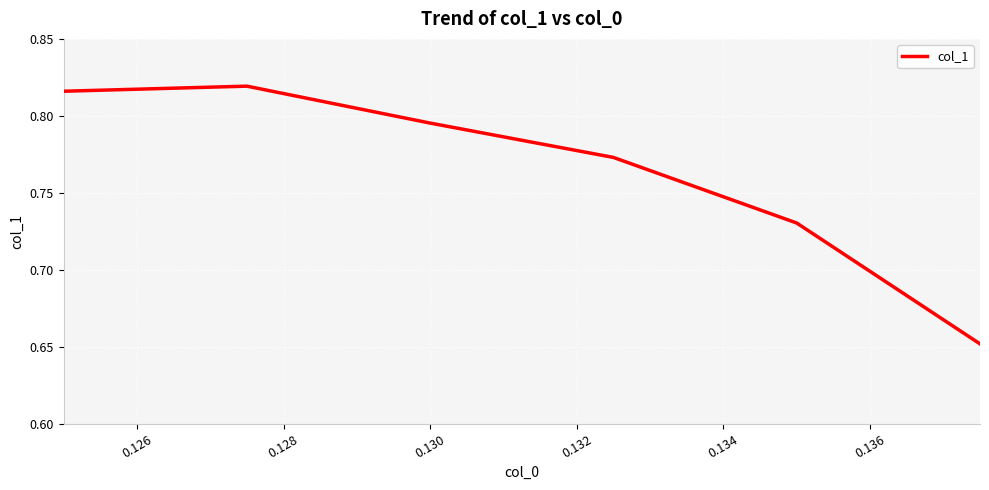

Count the values in the range 0 to 1.

6